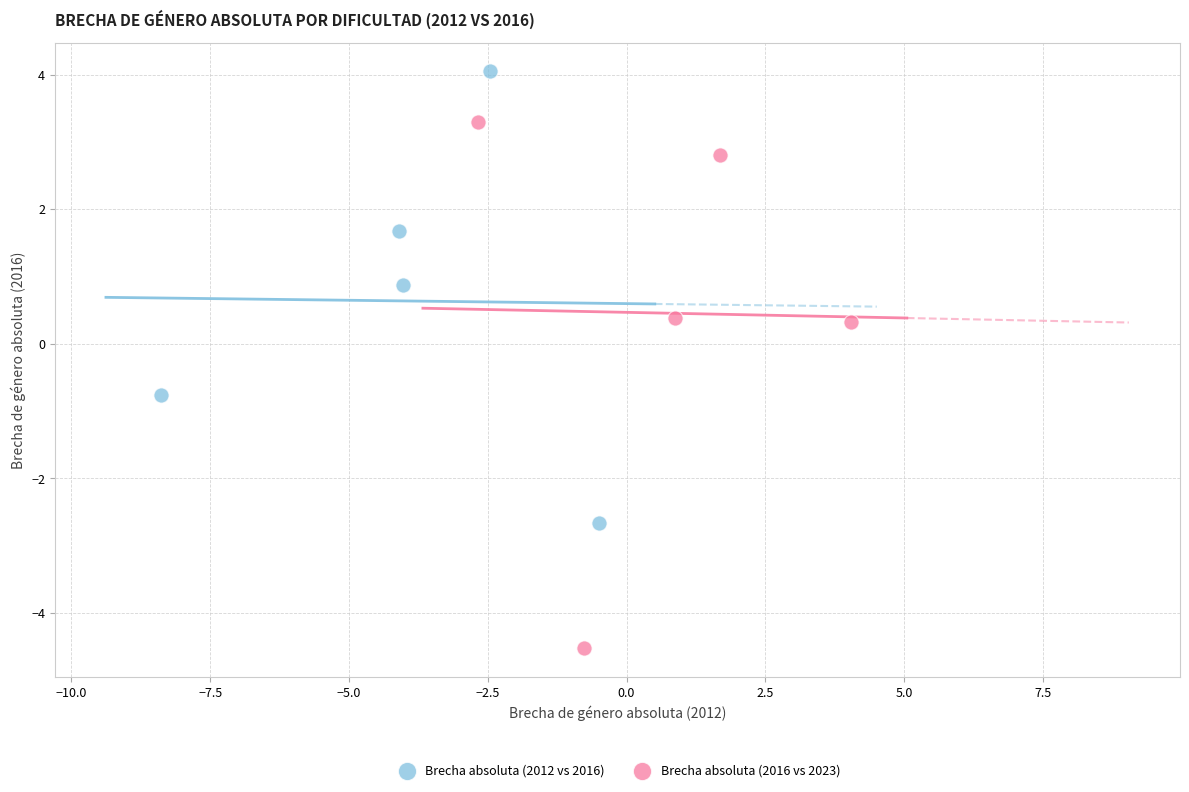

Which series contains the lowest Y value?

Brecha absoluta (2016 vs 2023)